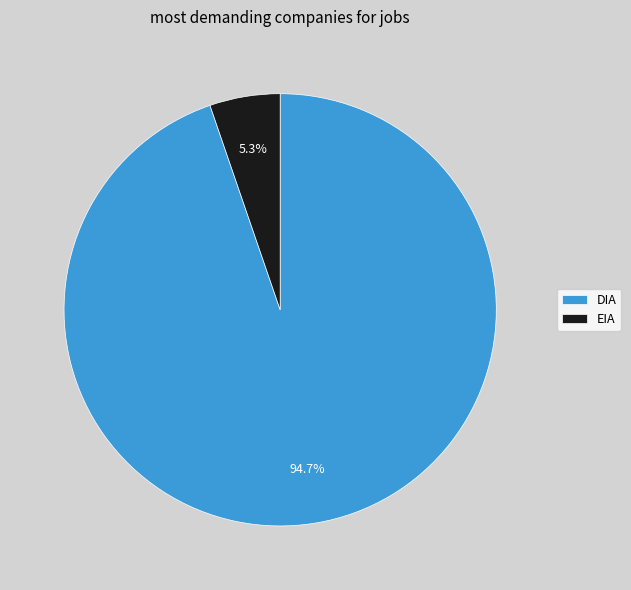

What percentage is the DIA slice, to the nearest percent?

95%